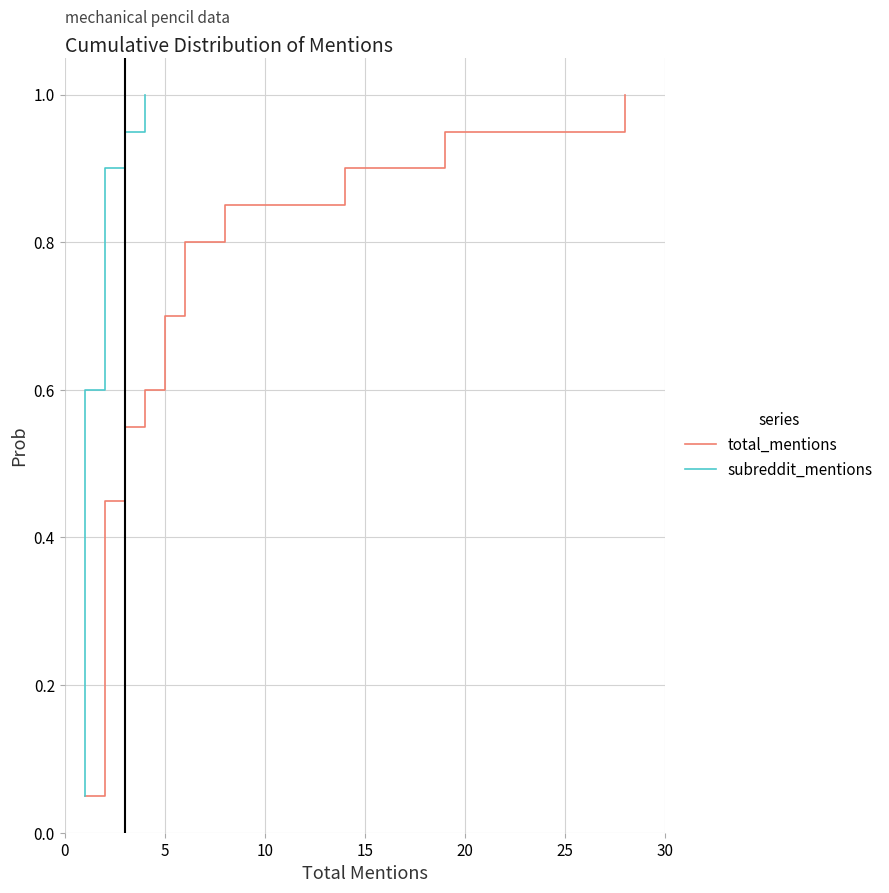

What are all the series names shown in the legend?

total_mentions, subreddit_mentions